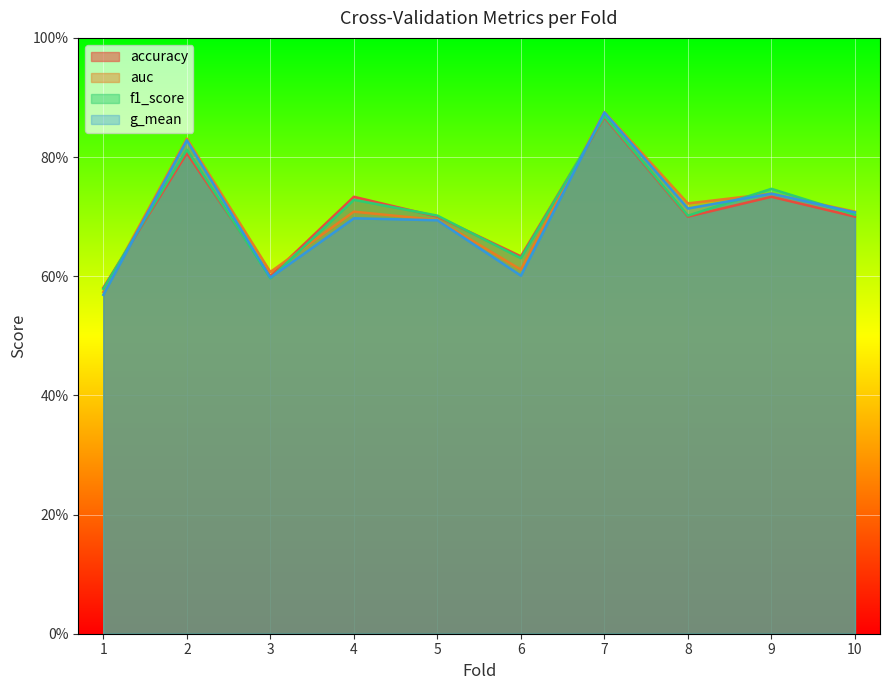

Is it true that auc equals 0.6 at 6?

True